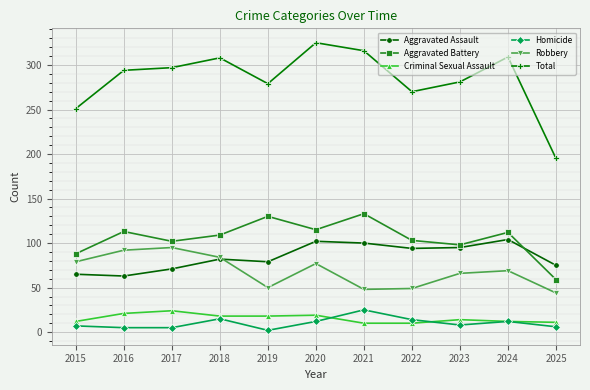

True or false: Robbery and Total intersect in this chart.

False